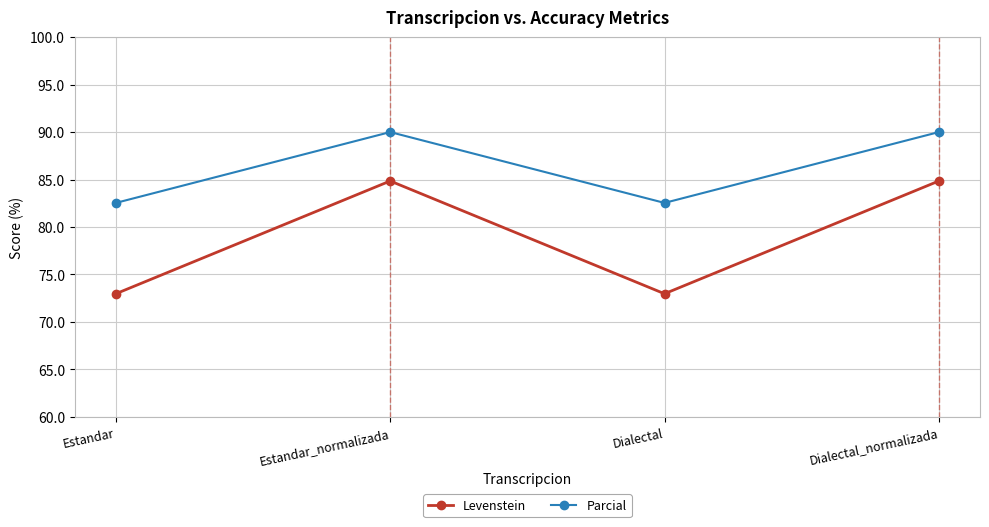

List the series in order of their peak value, lowest first.

Levenstein, Parcial